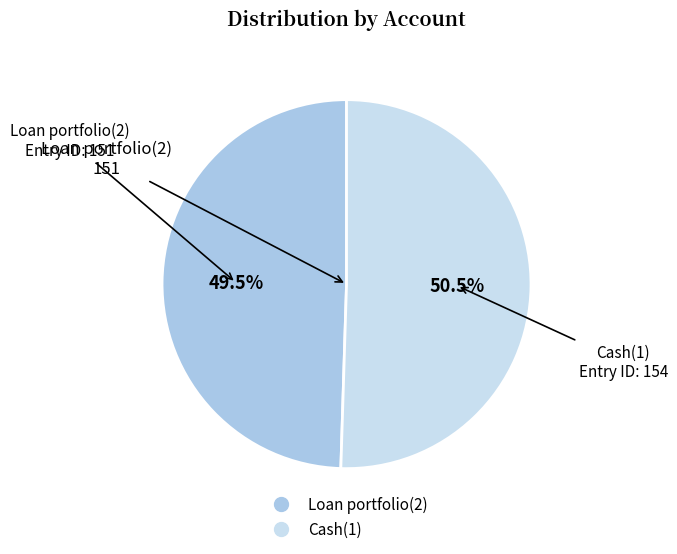

Count the number of slices in the pie.

2